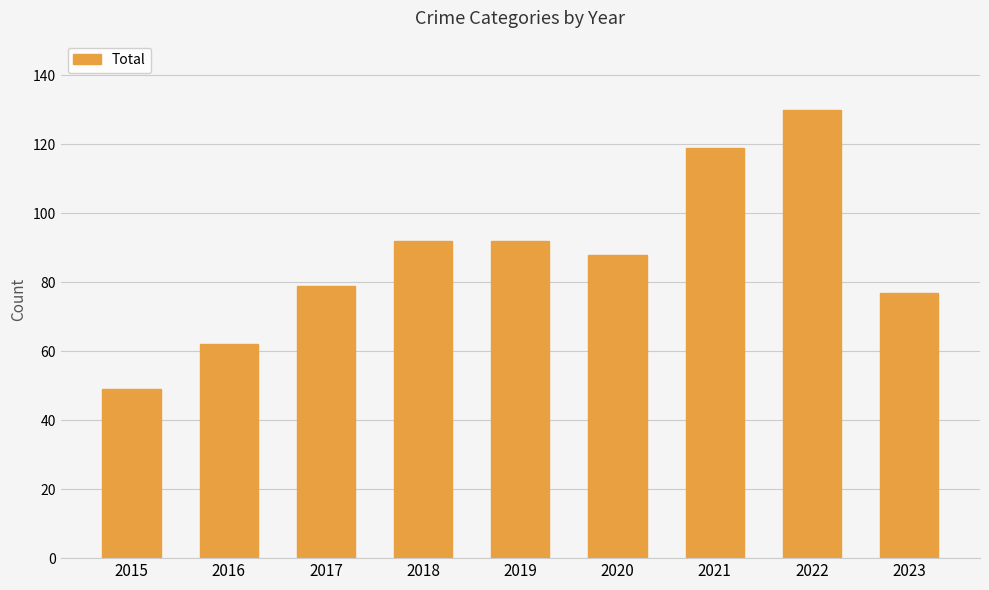

True or false: the data shows 130 at 2023.

False